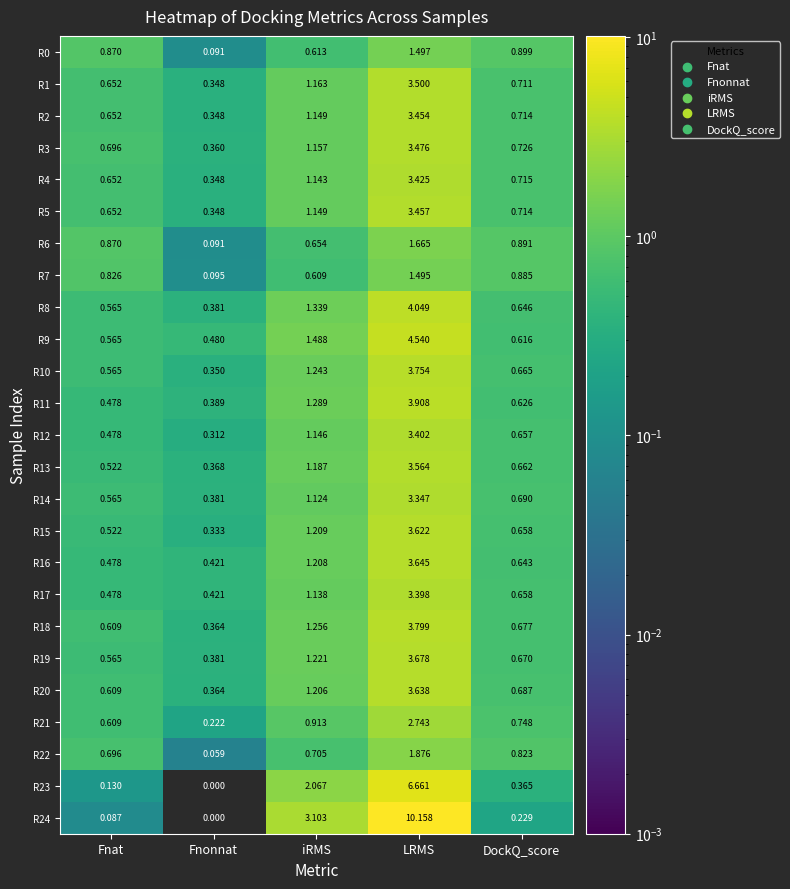

Which category has the lowest value across all series?

Fnonnat